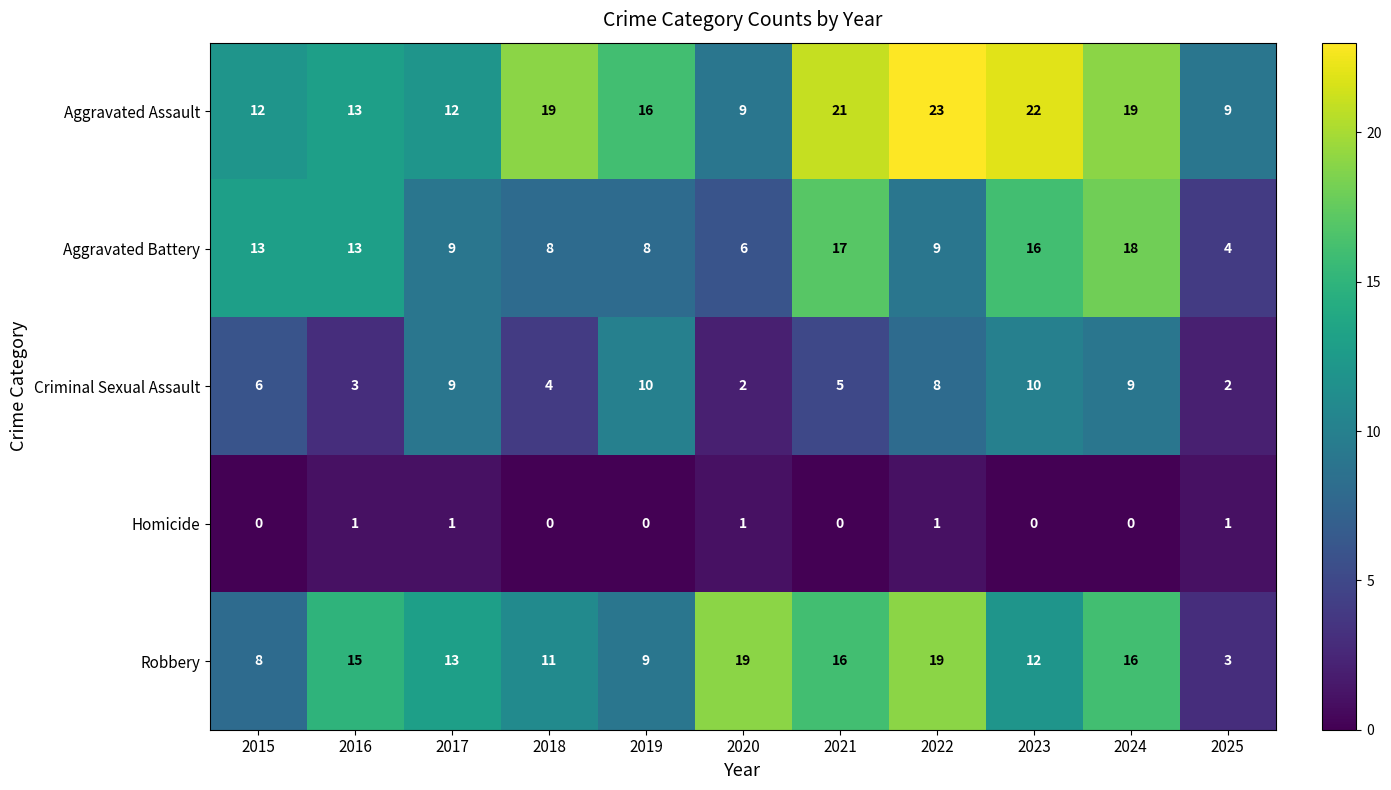

What is the difference between the second highest and minimum values in the Robbery series?

16